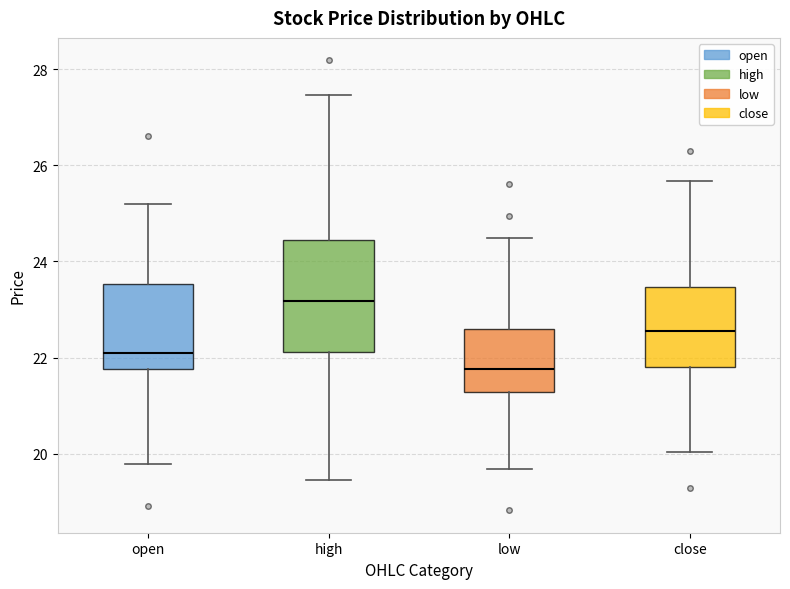

Comparing the boxes themselves (not the whiskers), which one is the tallest?

high